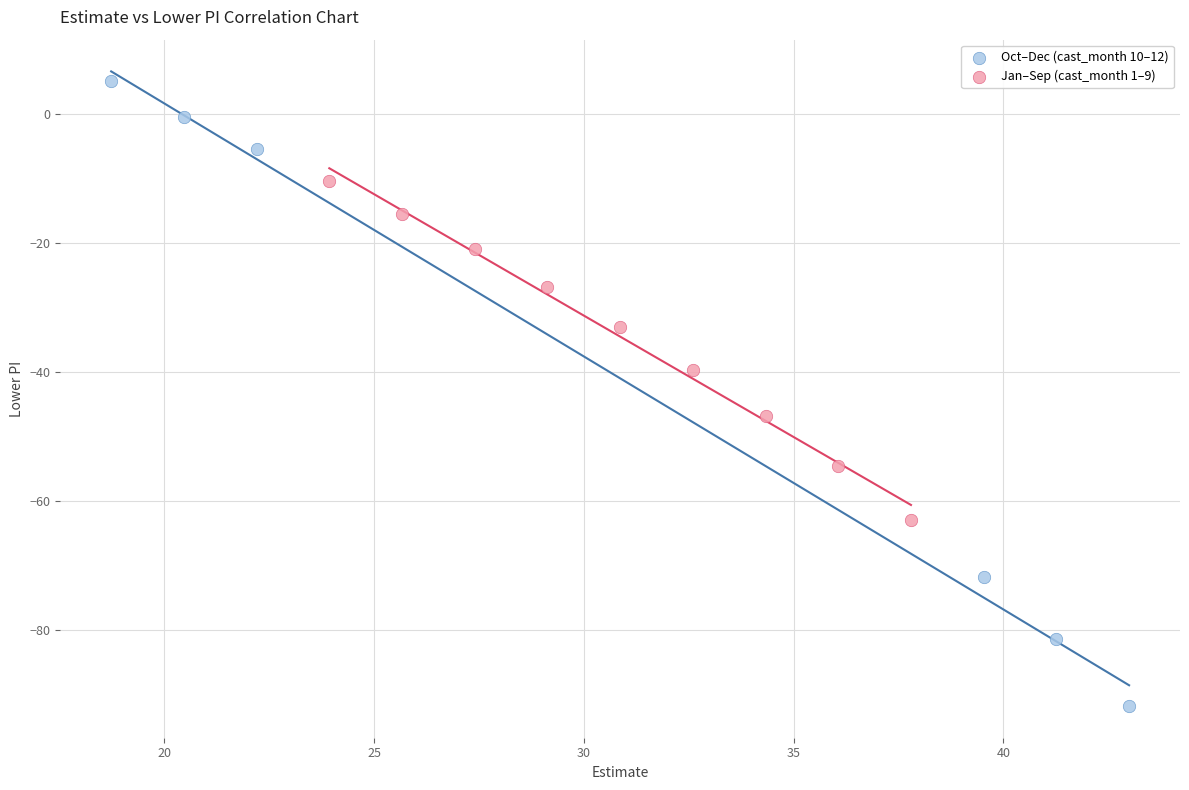

Which series has the largest Y range (max minus min)?

Oct–Dec (cast_month 10–12)